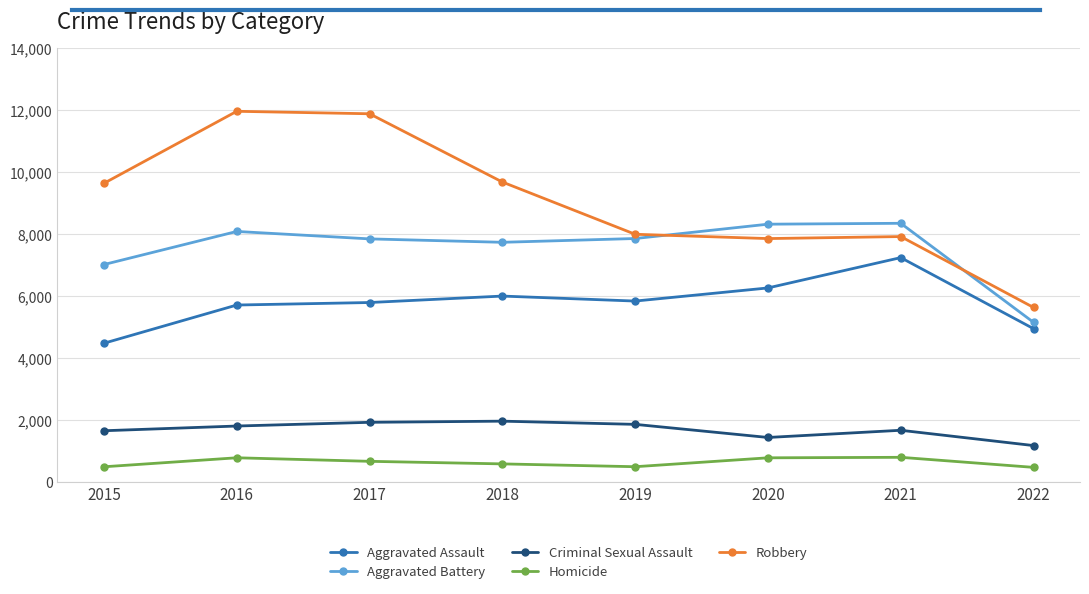

What is the difference between the maximum and minimum values in the Criminal Sexual Assault series?

787